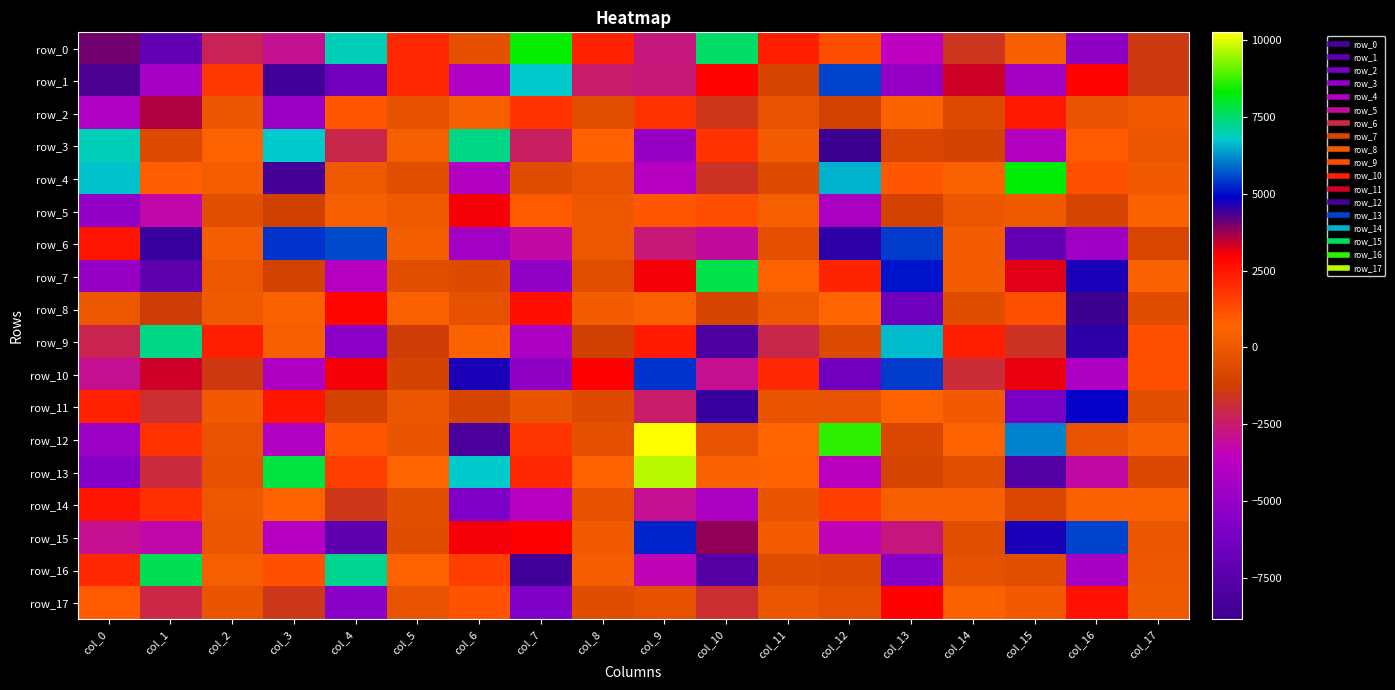

What is the maximum value for row_4?

8267.0